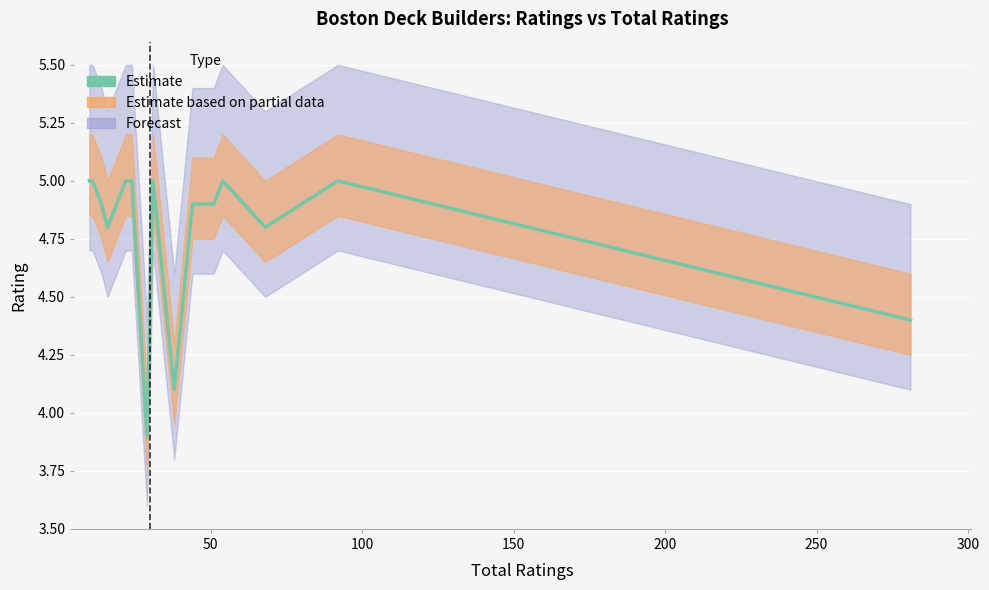

What is the difference between the maximum and minimum values?

1.1